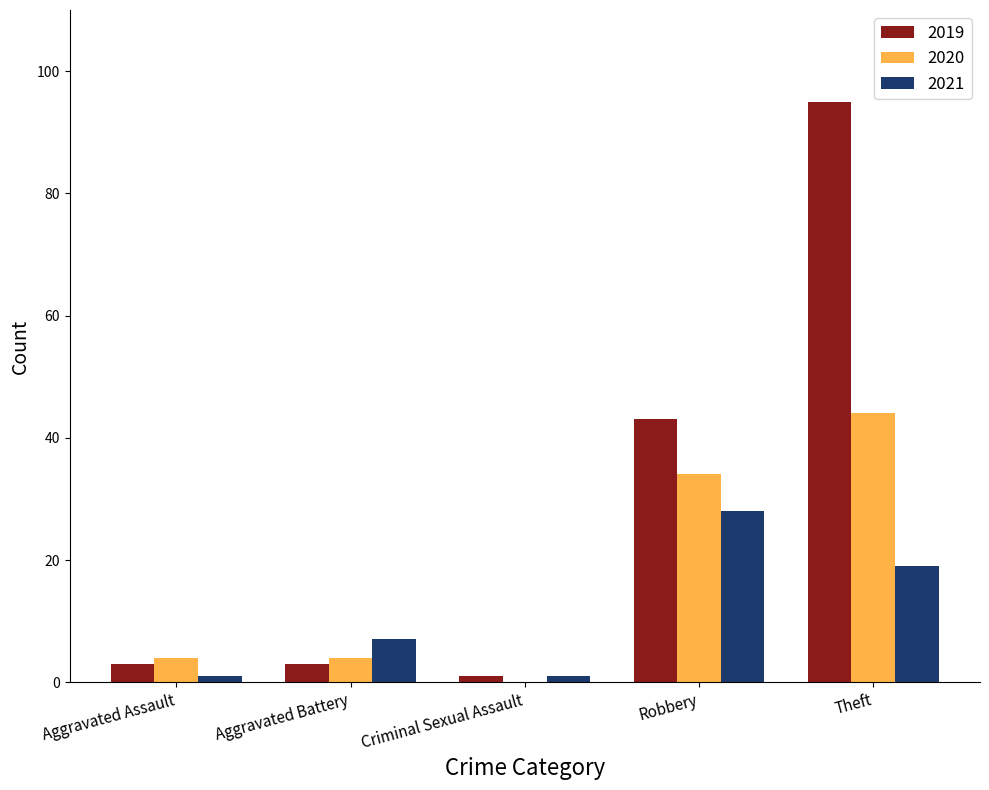

The 2020 series shows 47 at Robbery. True or false?

False